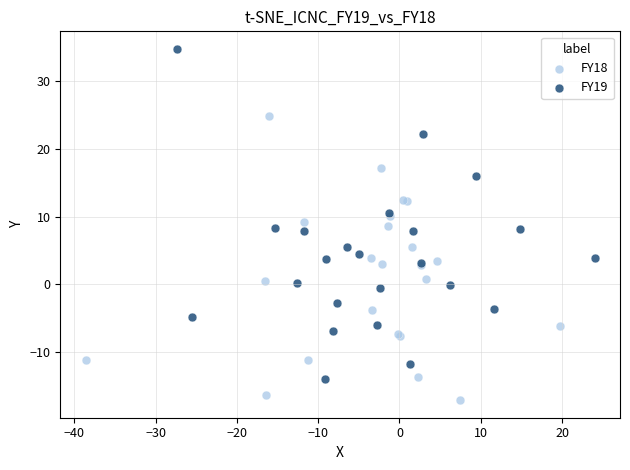

Which series has the widest spread of Y values?

FY19